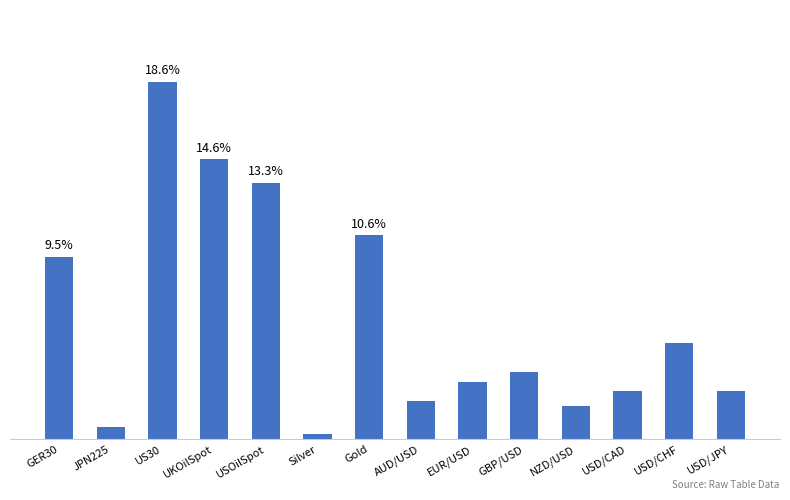

Reading right to left, list all the values displayed in this chart.

2.5	5.0	2.5	1.8	3.5	3.0	2.0	10.6	0.3	13.3	14.6	18.6	0.7	9.5